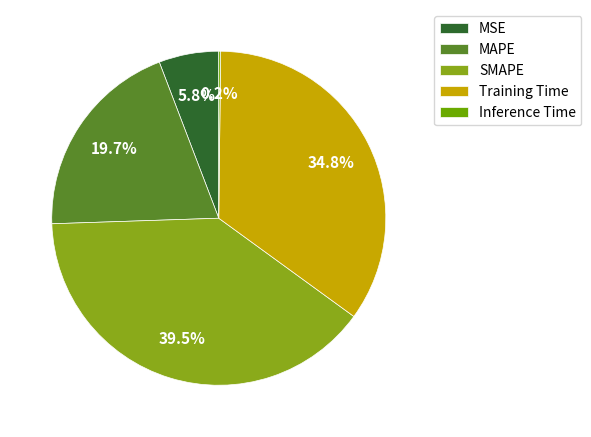

Which has a higher value, MSE or Training Time?

Training Time